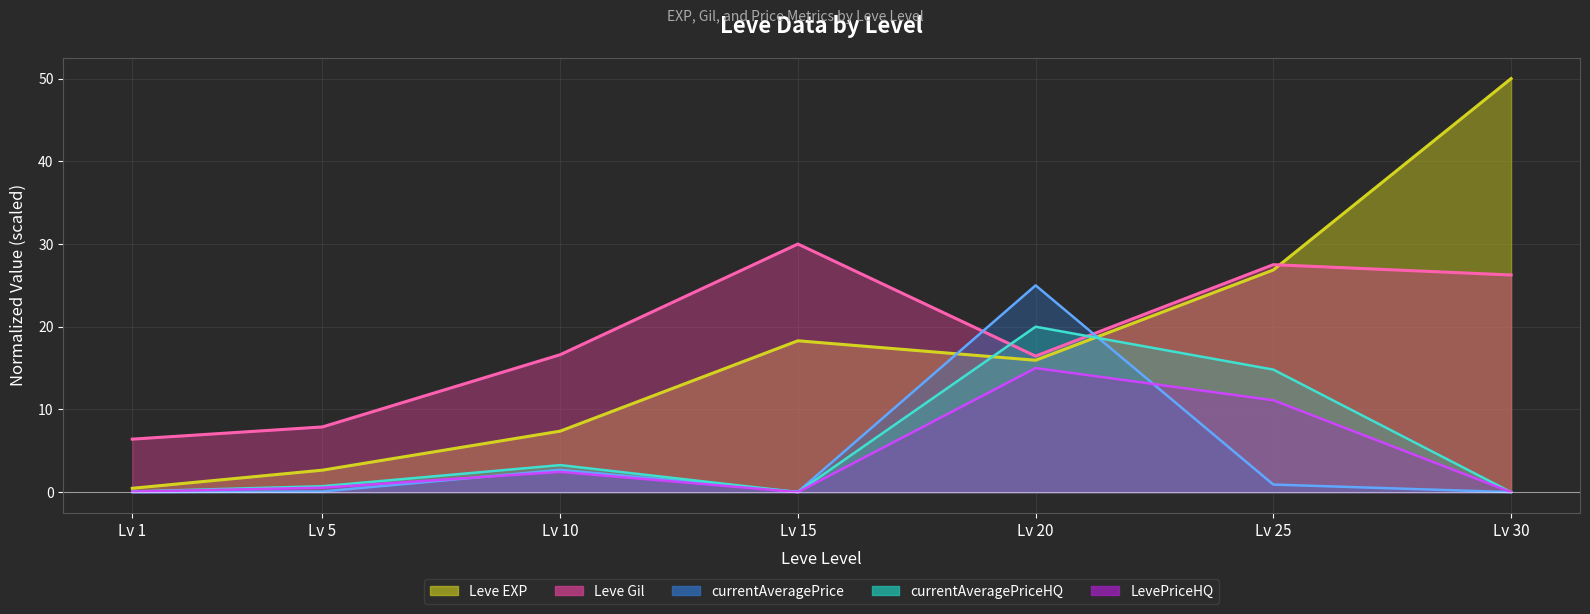

At how many categories does at least one series exceed 48?

1